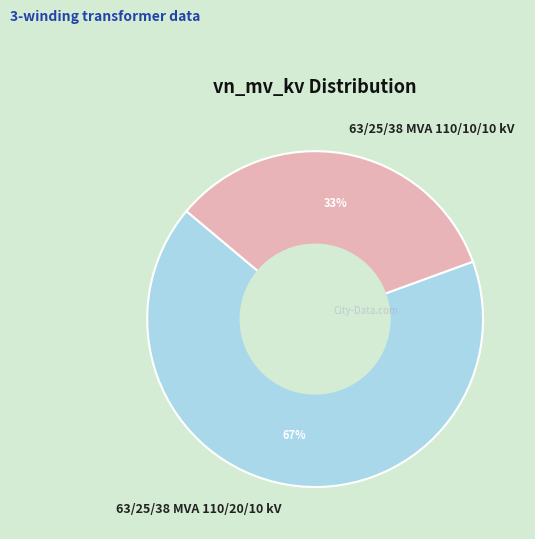

What percentage is the 63/25/38 MVA 110/10/10 kV slice, to the nearest percent?

33%